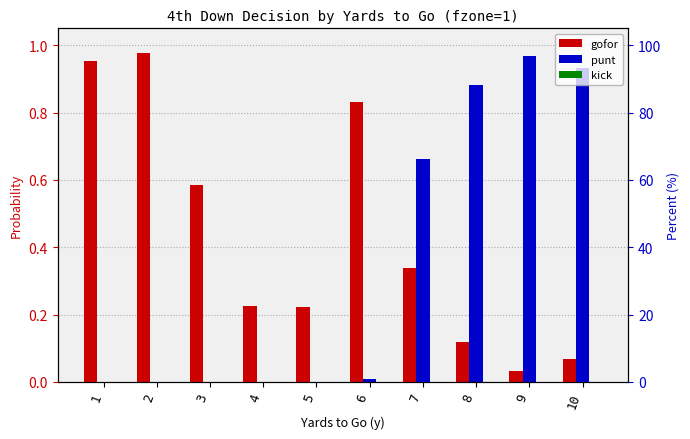

Reading right to left, list all the values displayed in this chart.

gofor: 0.1	0.0	0.1	0.3	0.8	0.2	0.2	0.6	1.0	1.0
punt: 0.9	1.0	0.9	0.7	0.0	0.0	0.0	0.0	0.0	0.0
kick: 0.0	0.0	0.0	0.0	0.0	0.0	0.0	0.0	0.0	0.0